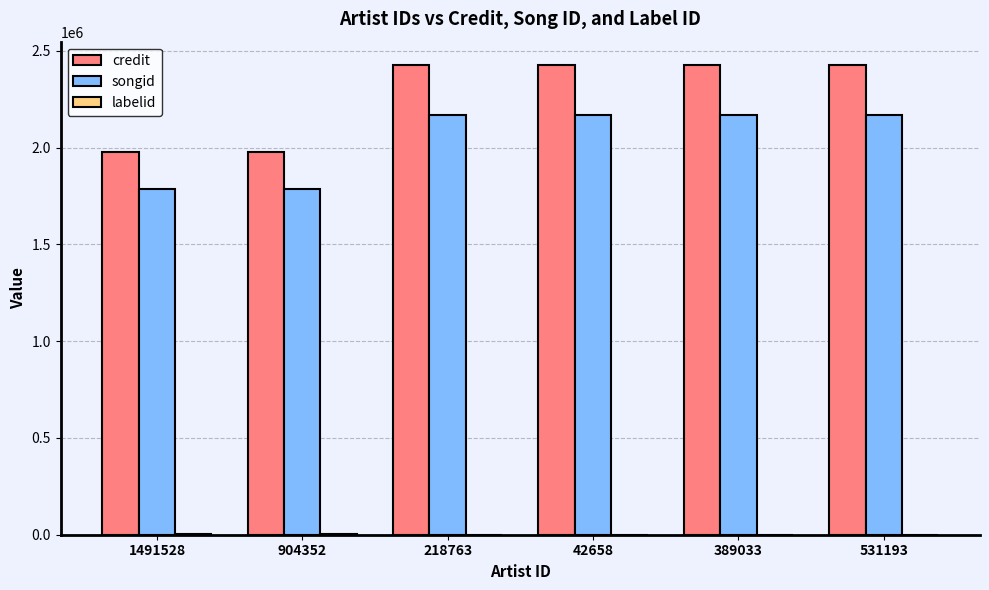

What is the maximum value for songid?

2165374